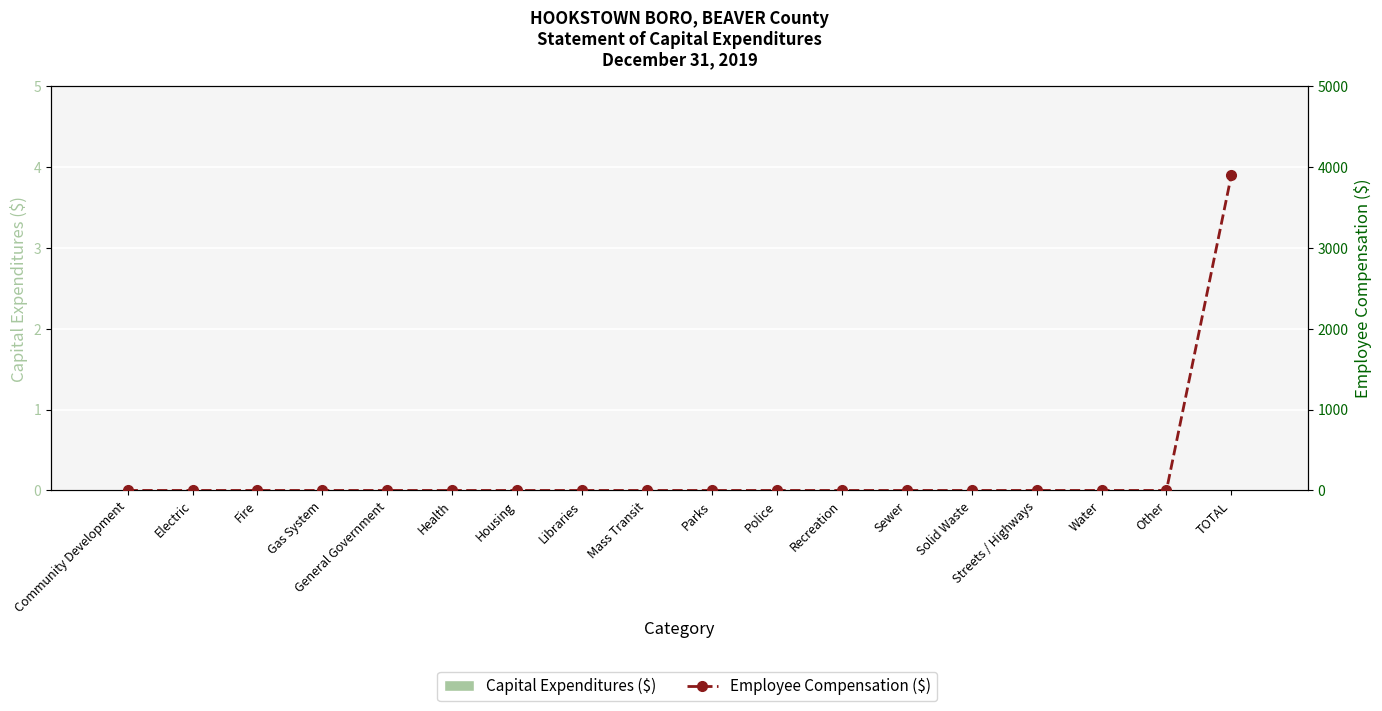

Which series has the largest total across all categories?

Employee Compensation ($)